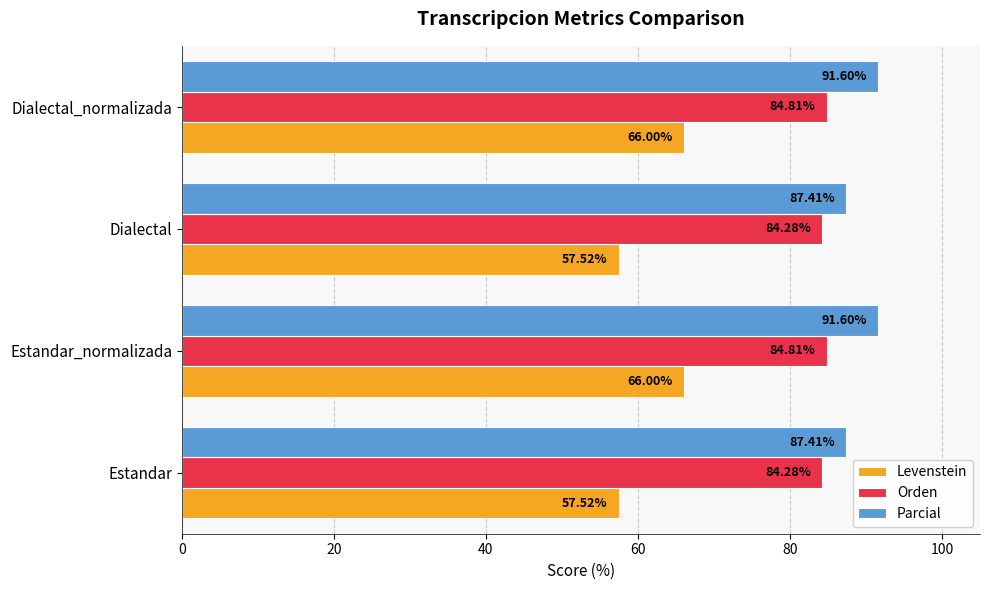

What is the difference between the highest and lowest values at Dialectal?

29.9